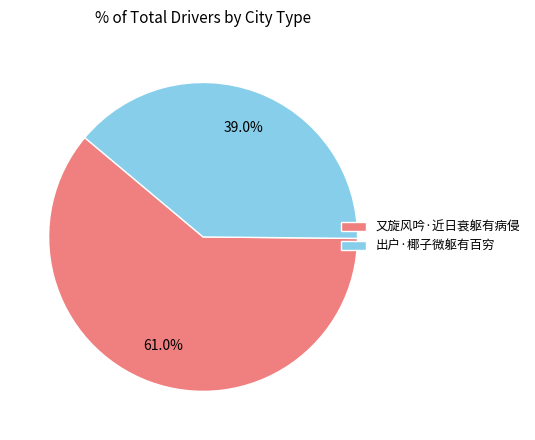

How much of the chart is everything except 出户·椰子微躯有百穷?

61.0%